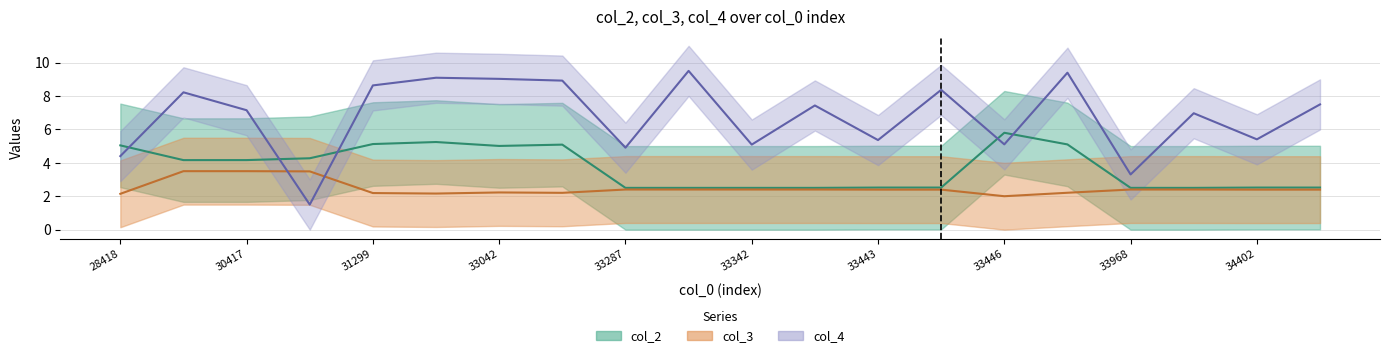

The col_2 series shows 5.0 at 28418. True or false?

True